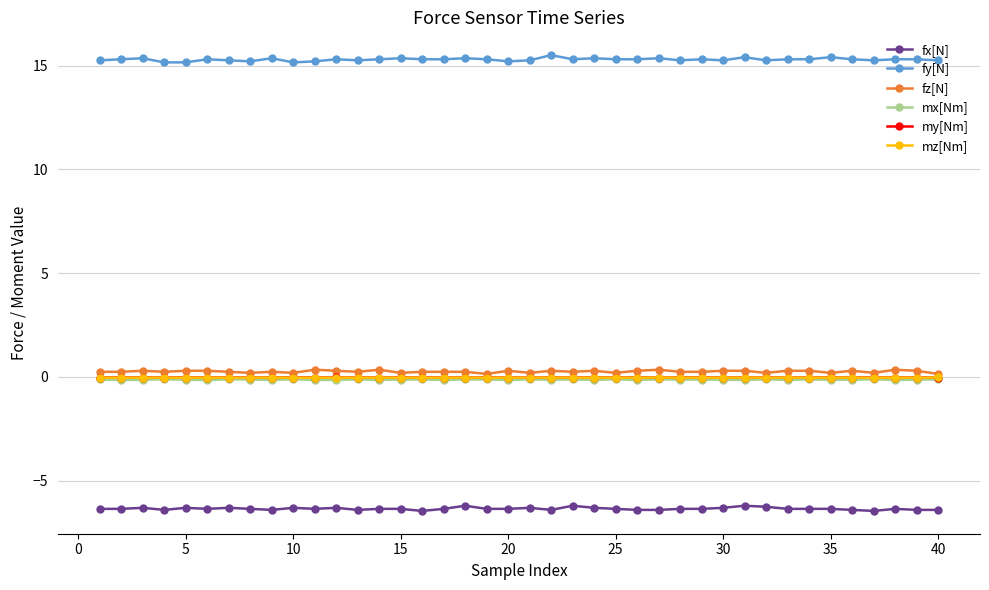

At how many categories does at least one series exceed 9?

40